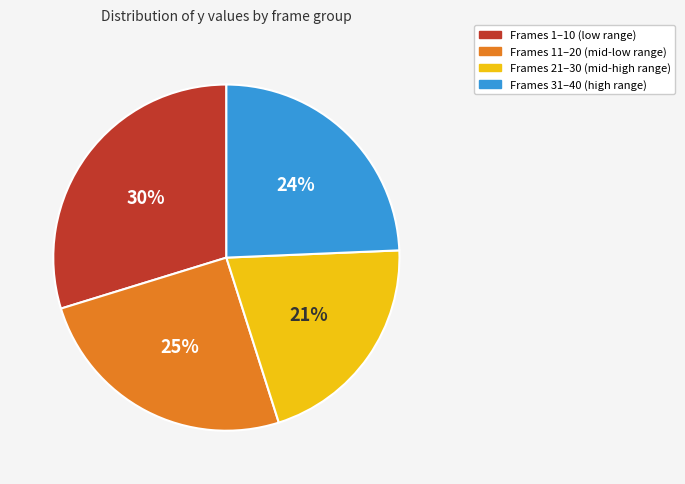

To the nearest percent, what is the difference between the largest and smallest slice percentages?

9%